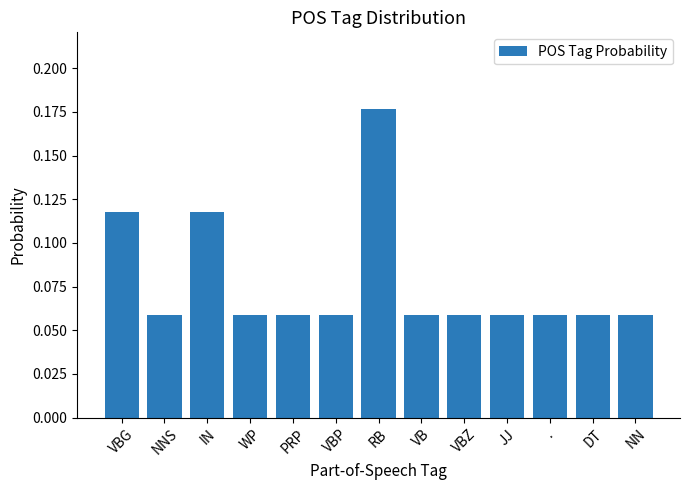

Which has a higher value, IN or VBP?

IN